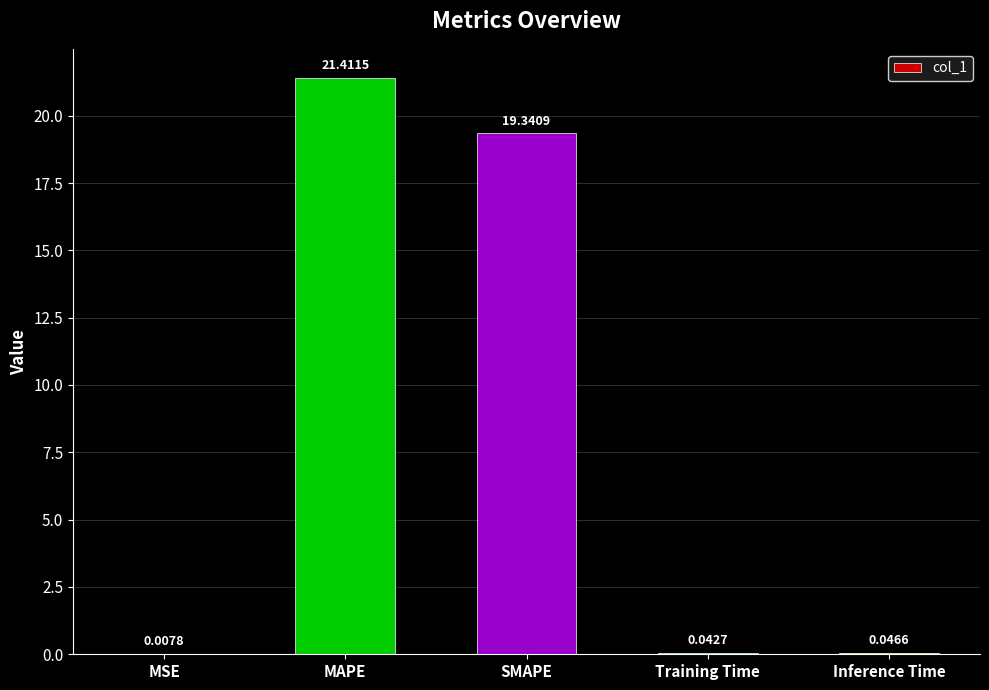

What is the greatest value displayed?

21.4